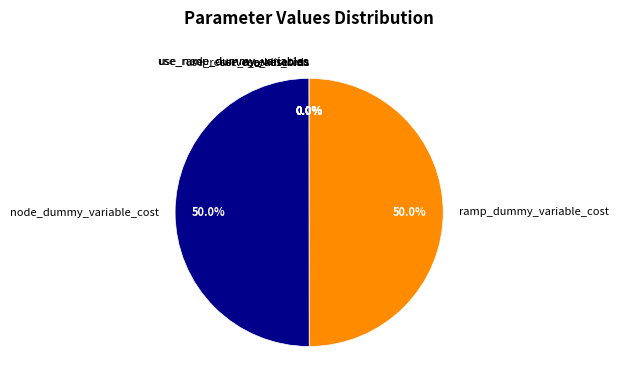

Approximately how many times larger is the value at ramp_dummy_variable_cost compared to node_dummy_variable_cost?

1.0